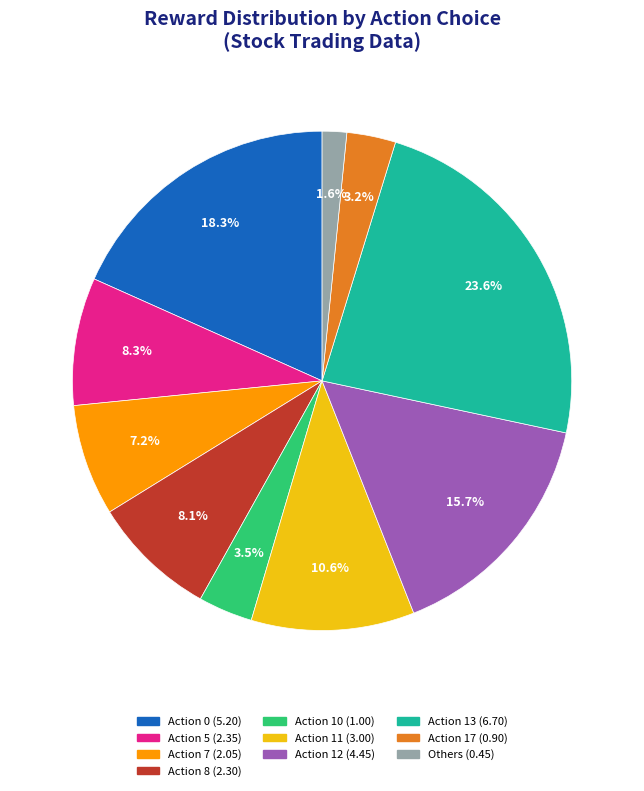

Between Action 10 (1.00) and Action 11 (3.00), which is larger?

Action 11 (3.00)